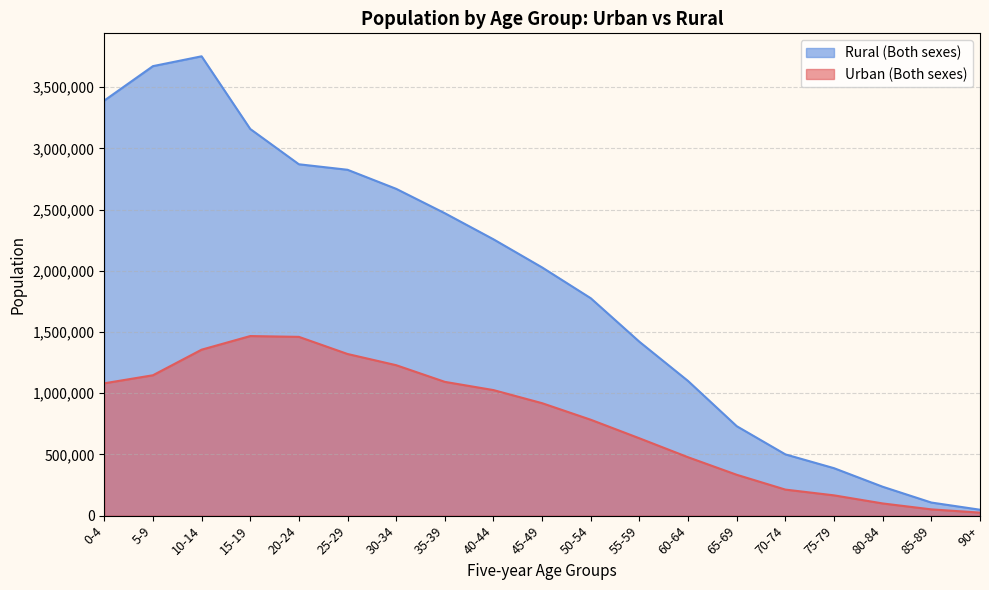

Does the chart display data point markers on the line(s)?

No